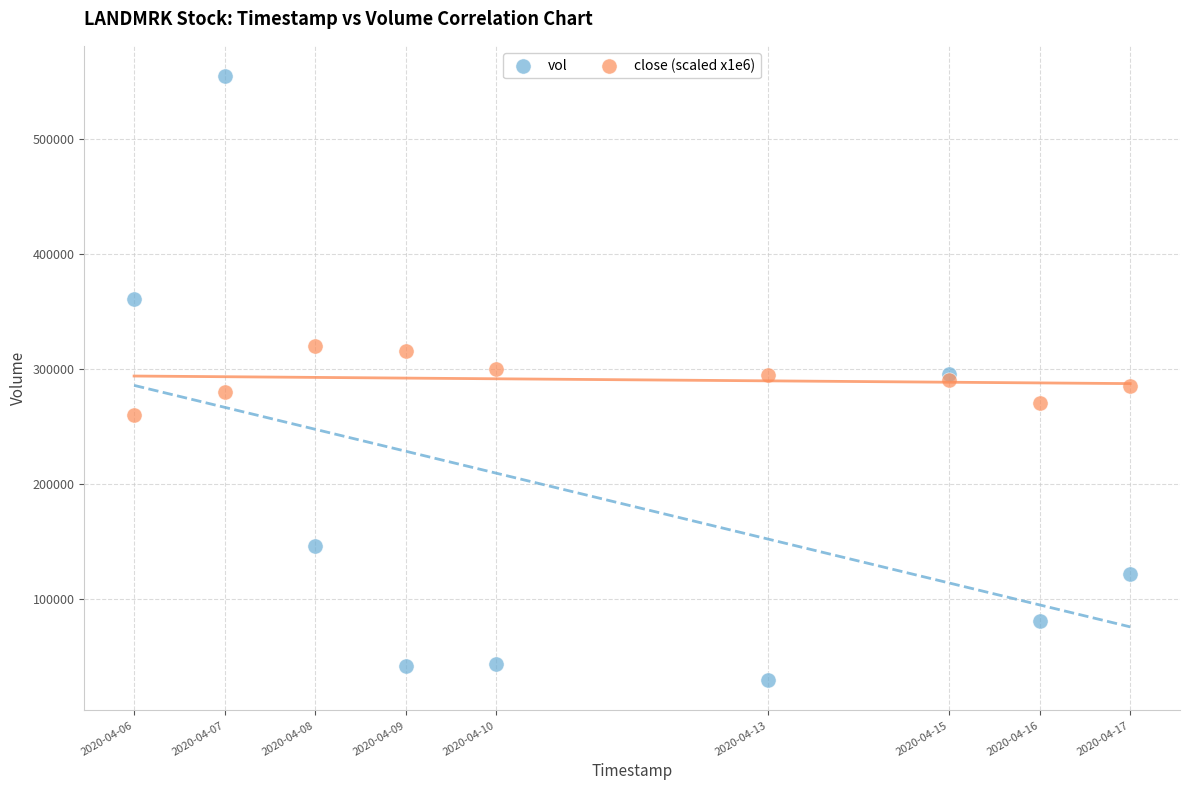

Which series has the largest Y range (max minus min)?

vol